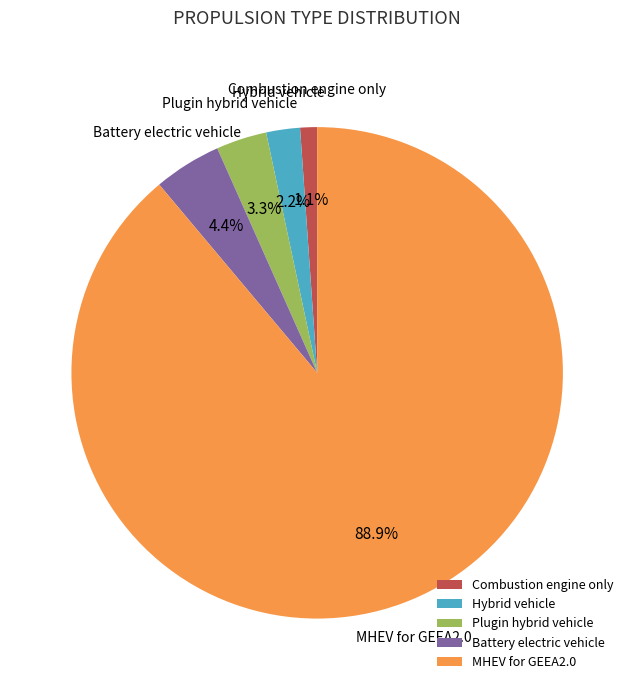

To the nearest percent, what is the average slice percentage?

20%